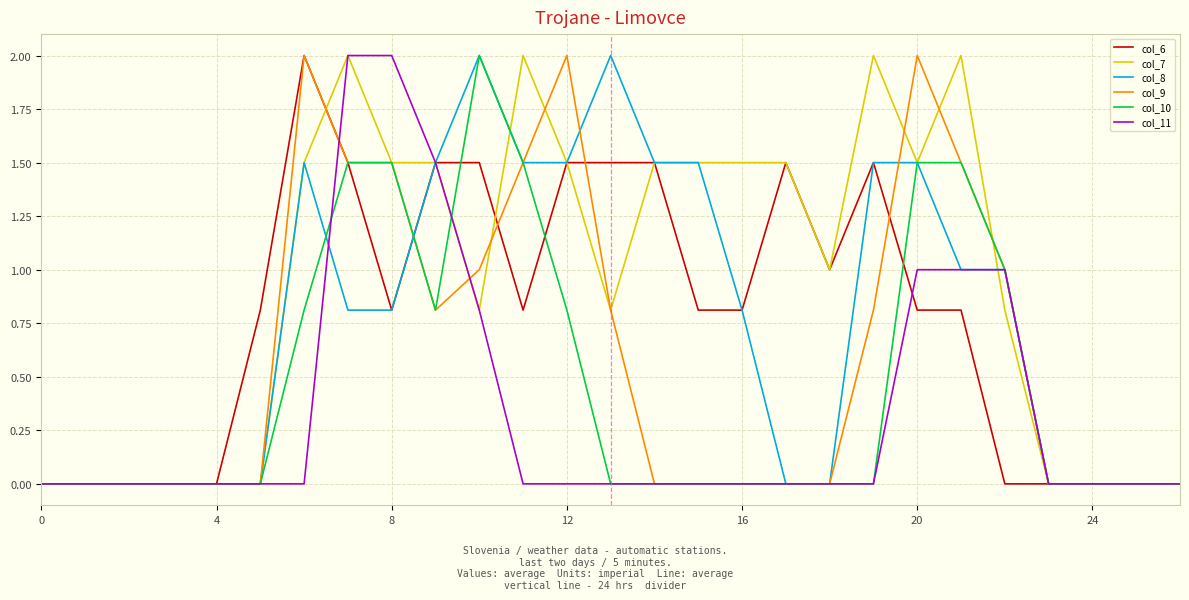

Which series has the largest total across all categories?

col_7